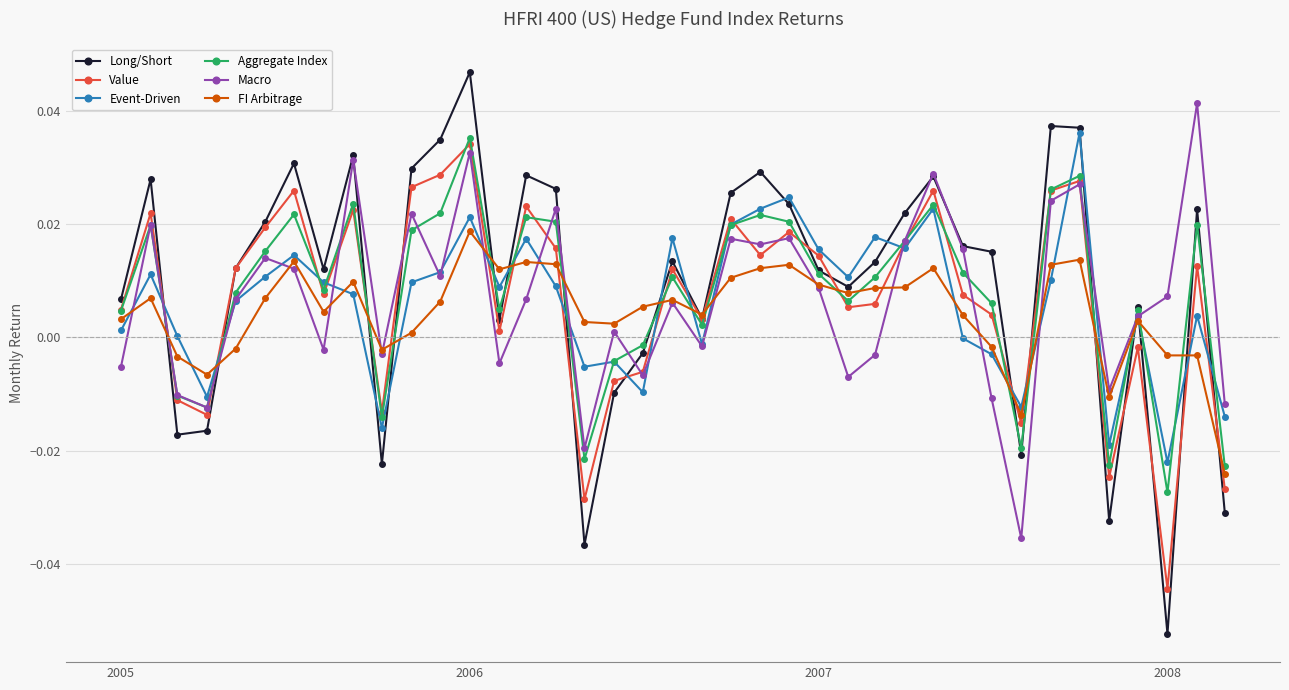

True or false: FI Arbitrage has more than 2 interior local peaks.

True